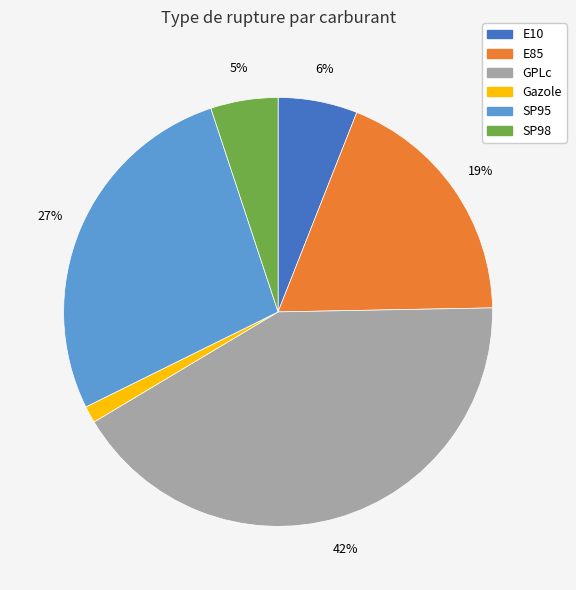

Count the number of slices in the pie.

6